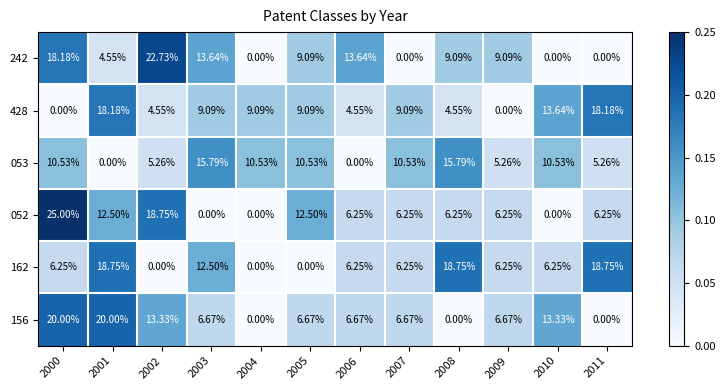

How many values in the 242 series exceed 9?

7